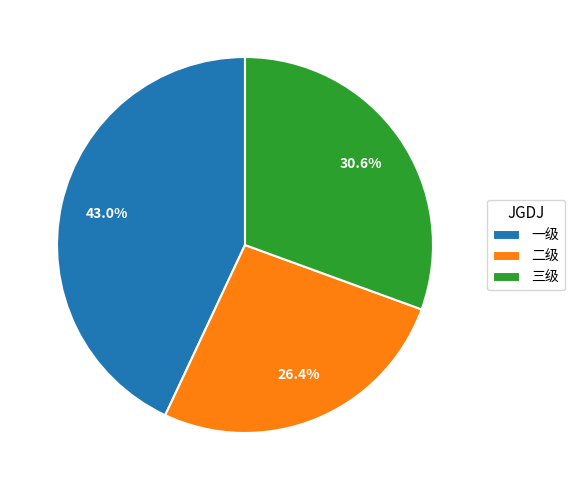

What is the smallest slice in the pie chart?

二级